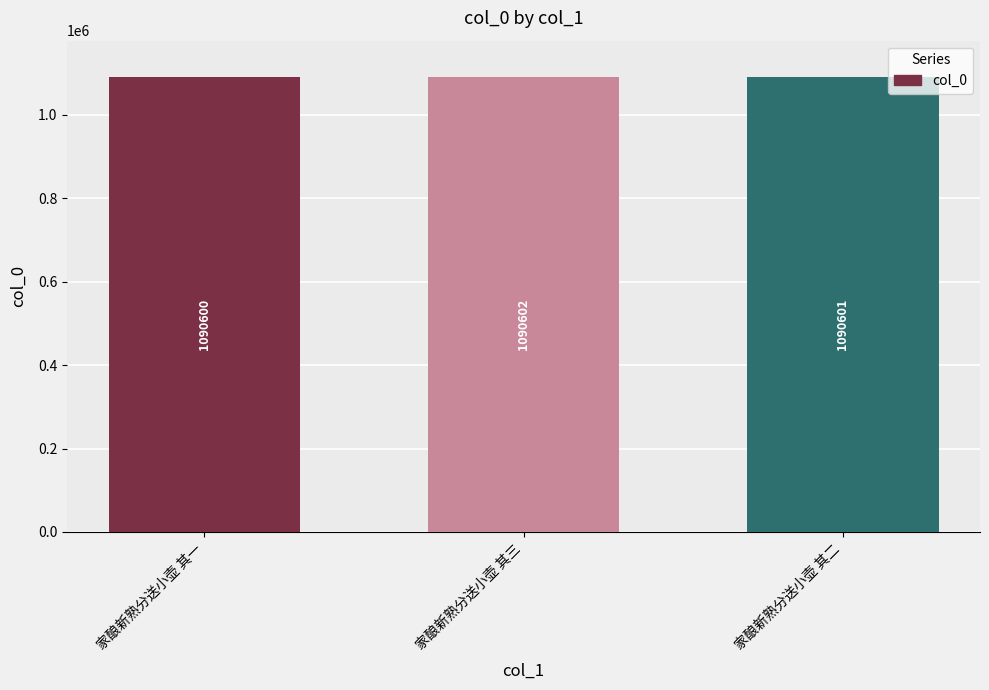

The chart shows a value of 224247 at 家酿新熟分送小壶 其一. True or false?

False